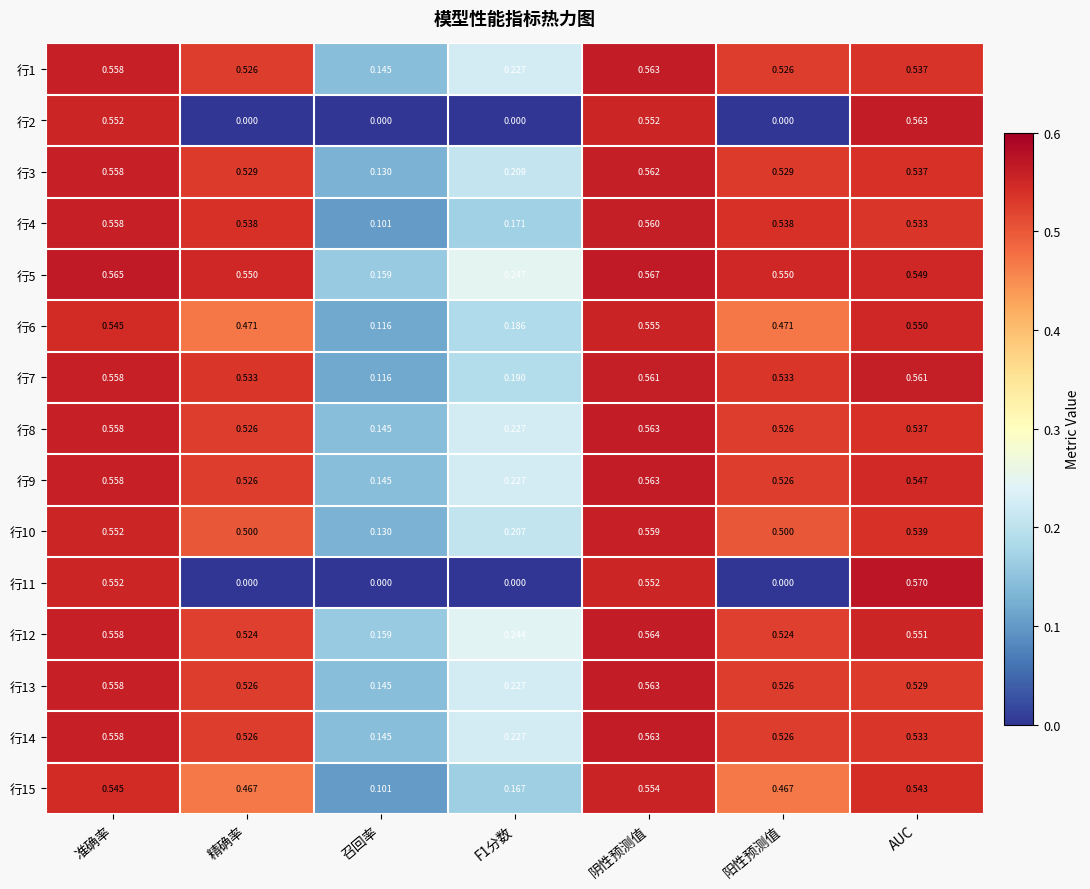

Is the value of 行2 at 准确率 greater than the value of 行1 at AUC?

Yes